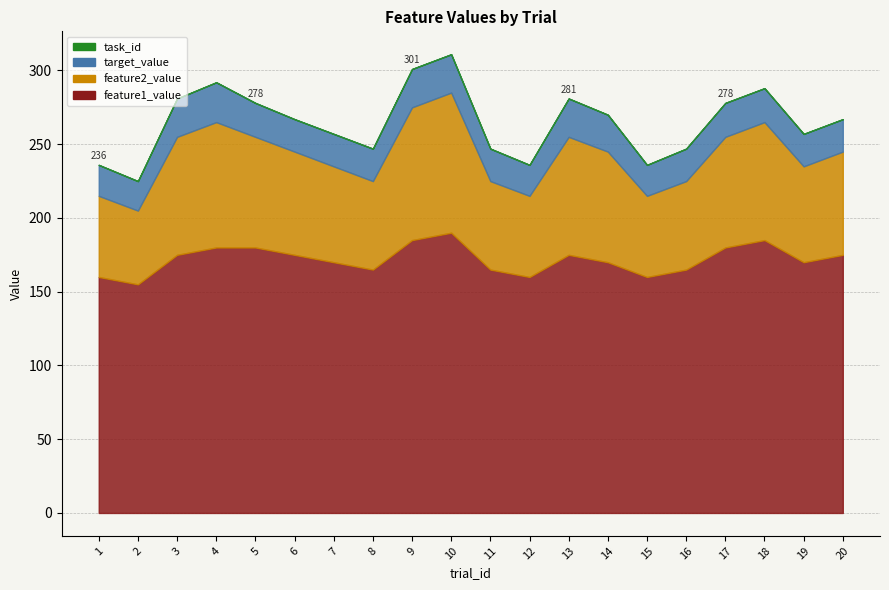

Where is task_id nearest to the value 0?

1